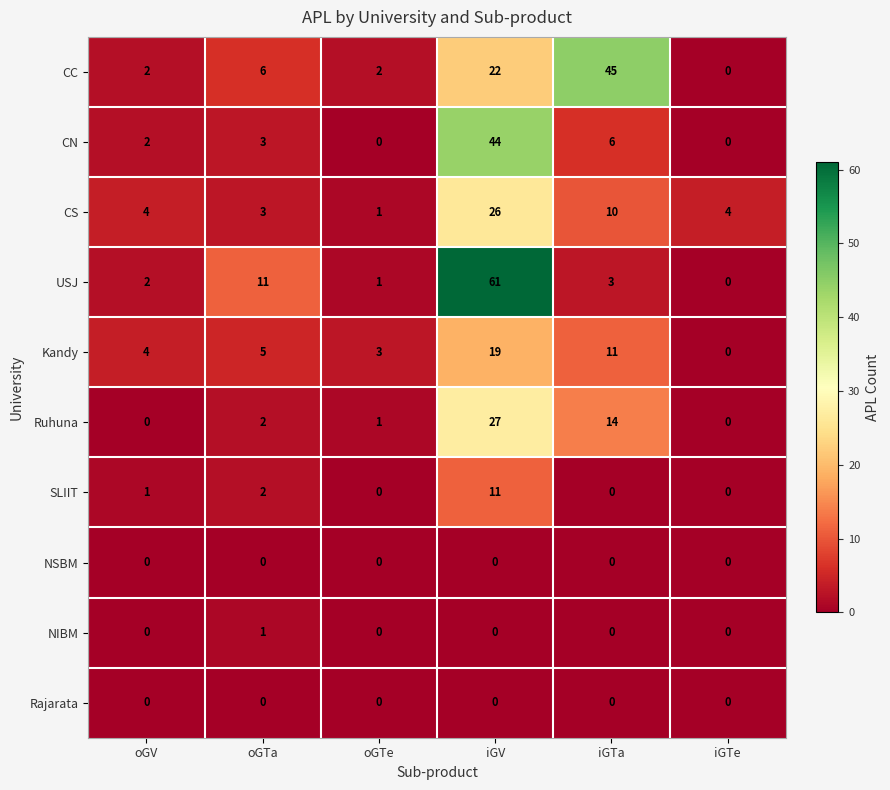

Which label corresponds to the largest value in the chart?

iGV